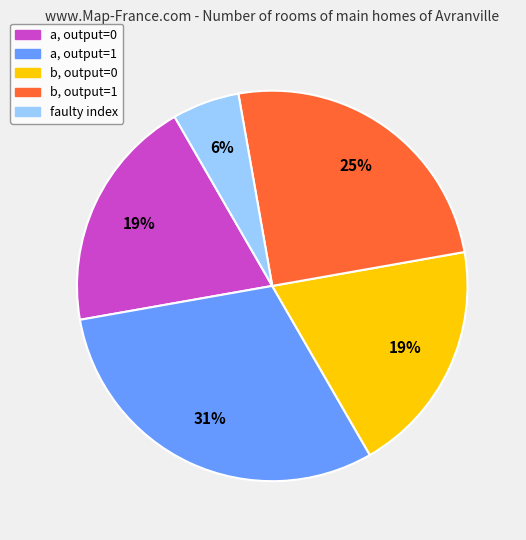

Which category has the smallest portion of the pie?

faulty index